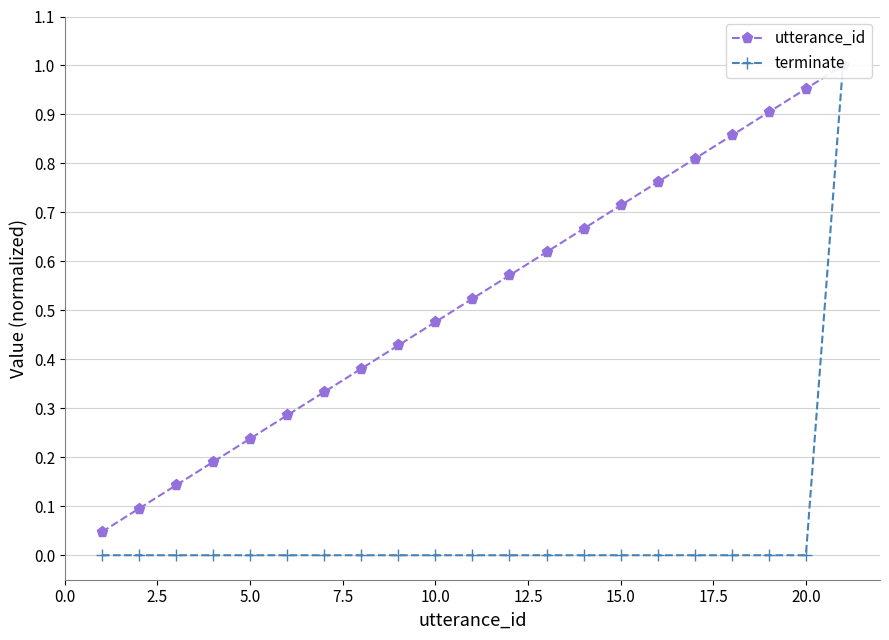

How many lines are shown in the chart?

2